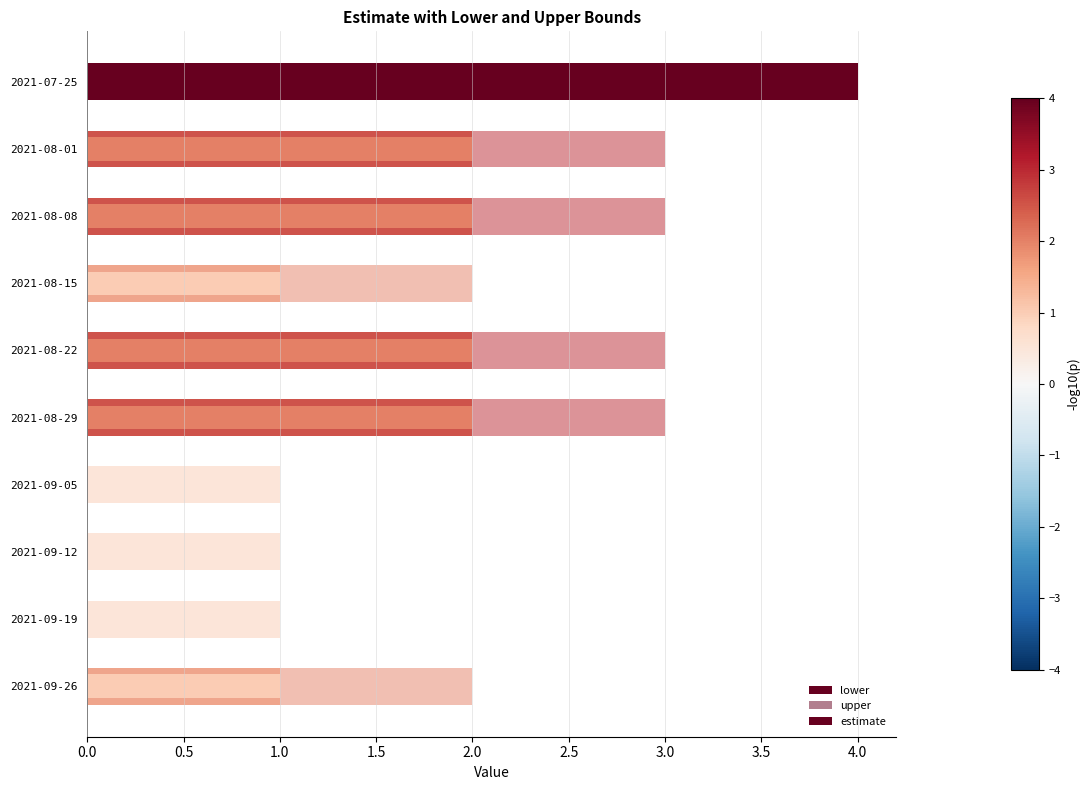

What is the sum of the estimate values at 2021-09-05 and 2021-08-29?

2